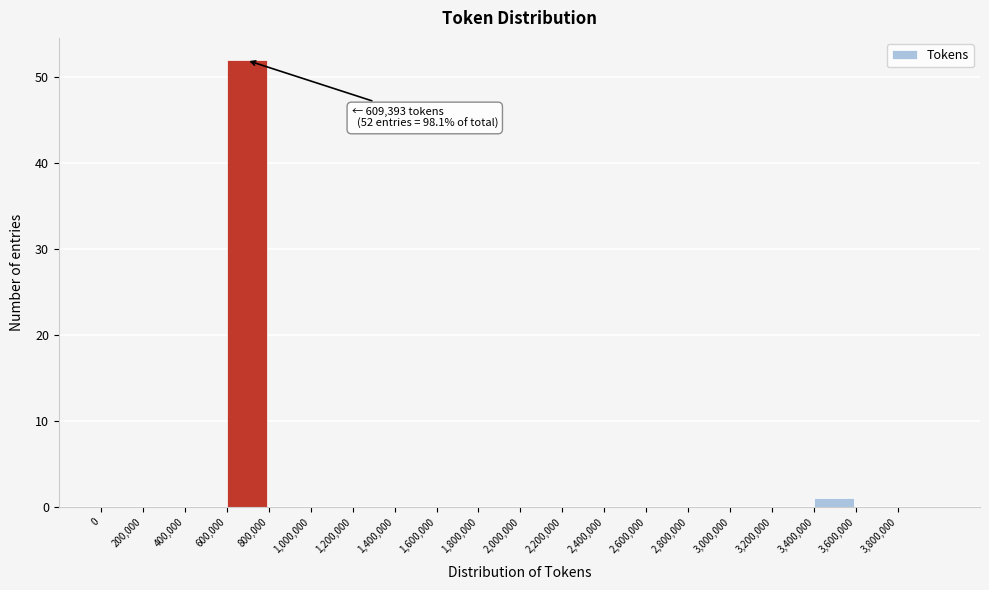

Over which range of the x-axis is the bar tallest?

600000 to 800000